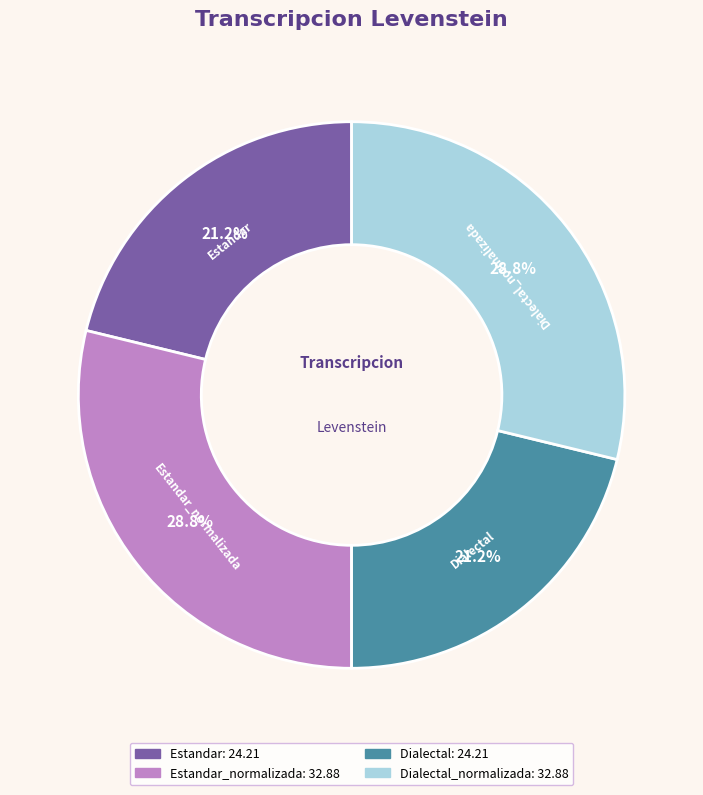

To the nearest percent, what is the average slice percentage?

25%